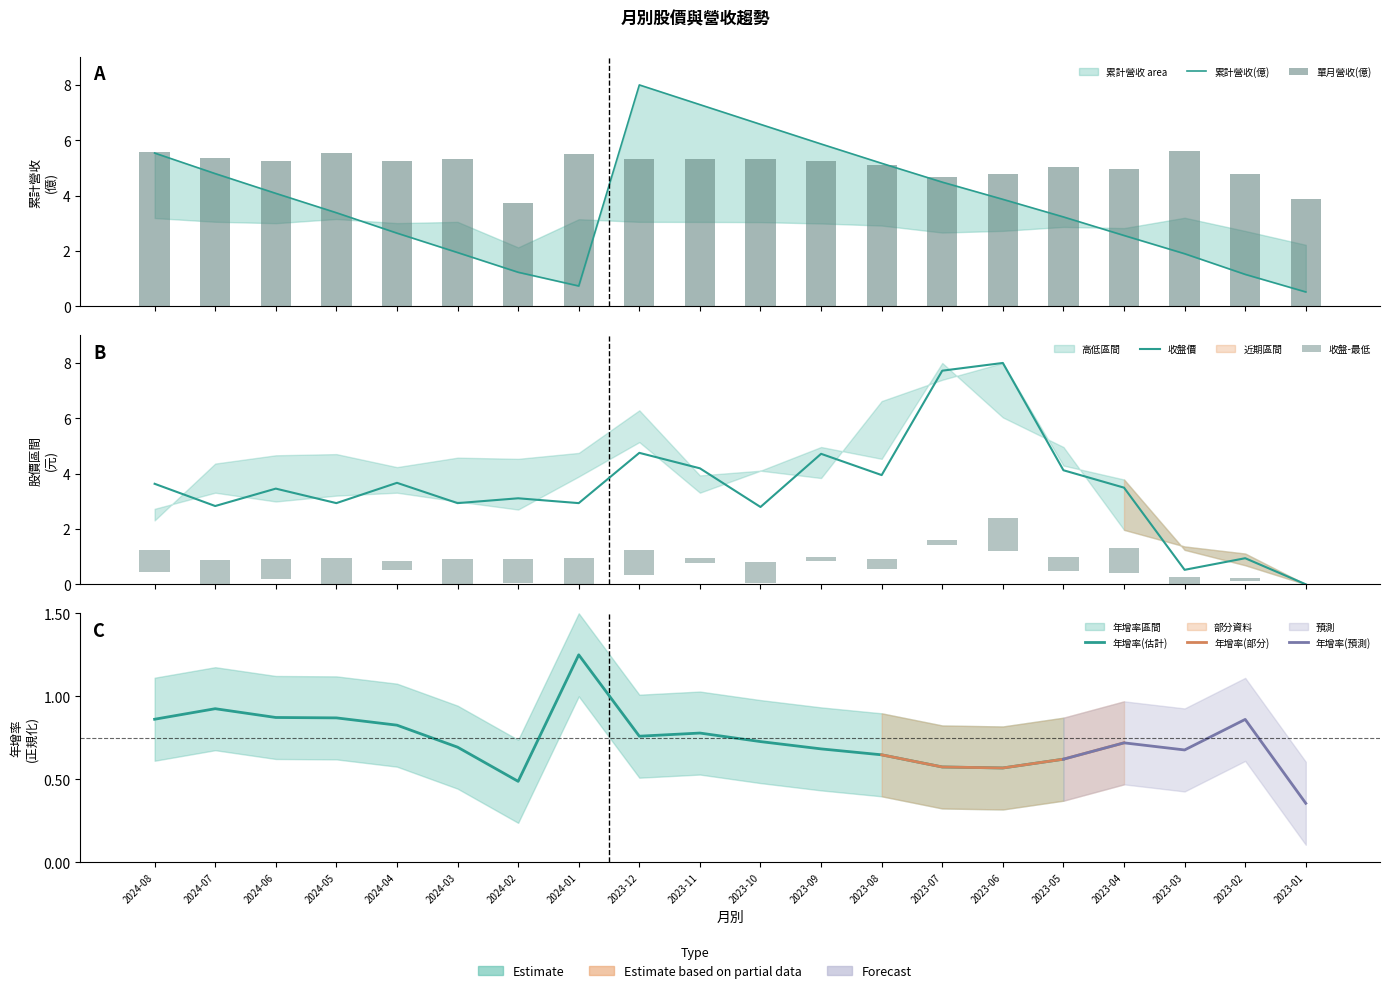

What is the value of the 單月營業收入(億) bar at the 17th from the left?

4.9